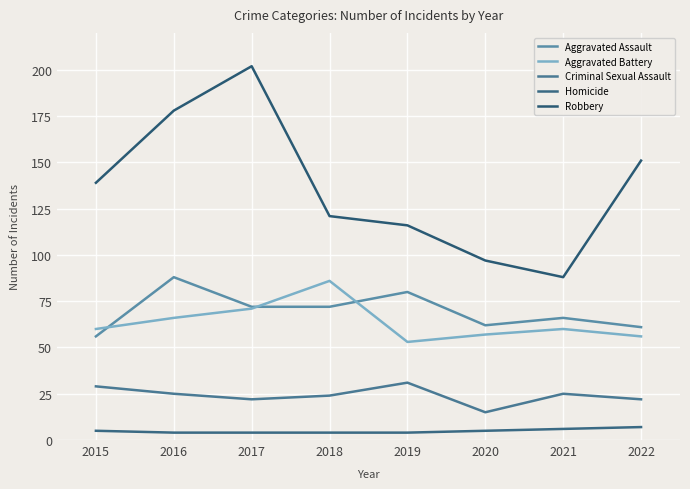

Rank the series by their maximum value, from highest to lowest.

Robbery, Aggravated Assault, Aggravated Battery, Criminal Sexual Assault, Homicide